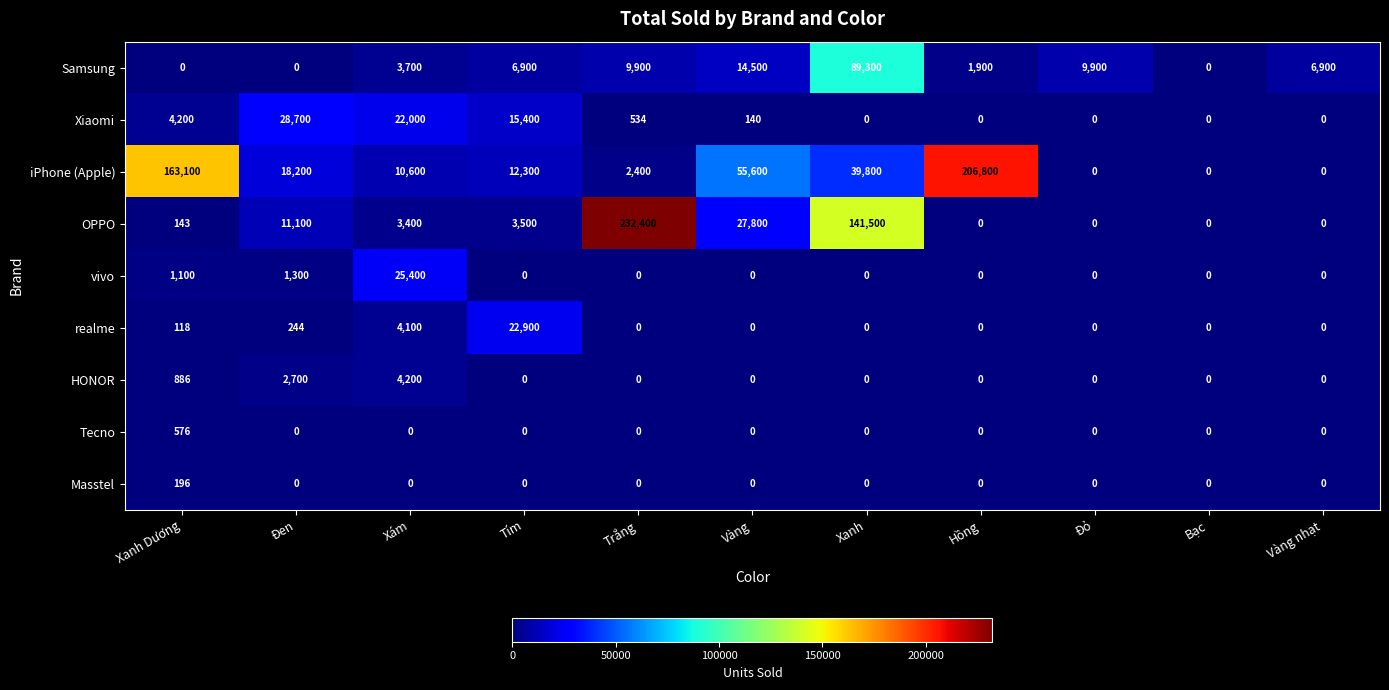

At how many categories does at least one series exceed 182590?

2